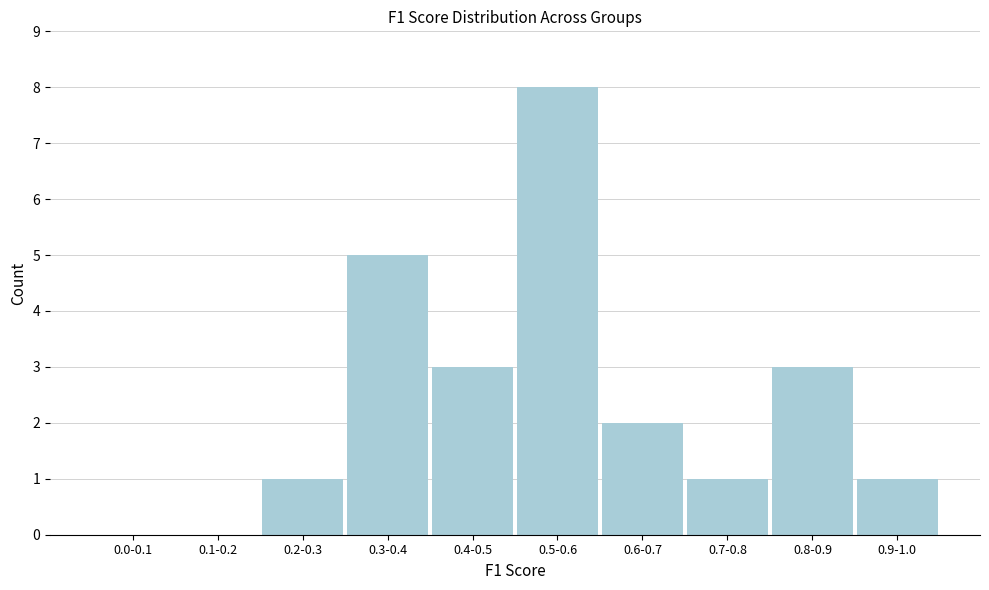

Reading right to left, list all the values displayed in this chart.

0.9-1.0=1	0.8-0.9=3	0.7-0.8=1	0.6-0.7=2	0.5-0.6=8	0.4-0.5=3	0.3-0.4=5	0.2-0.3=1	0.1-0.2=0	0.0-0.1=0